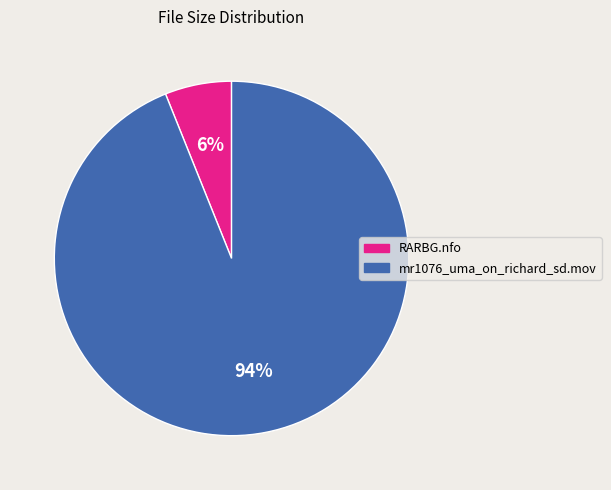

Which slice is the largest?

mr1076_uma_on_richard_sd.mov